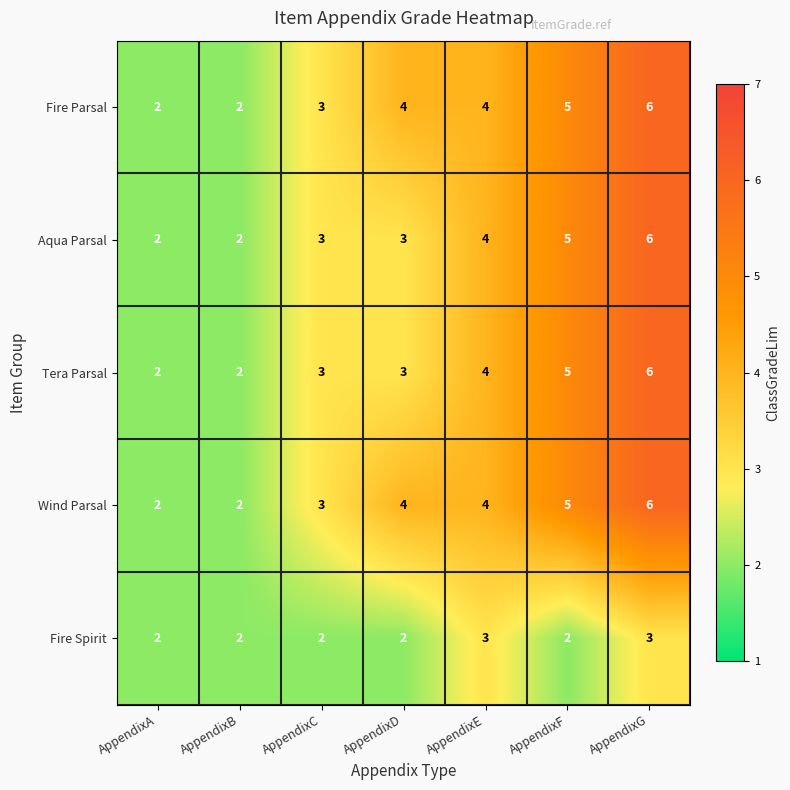

At which category is the sum across all series the highest?

AppendixG